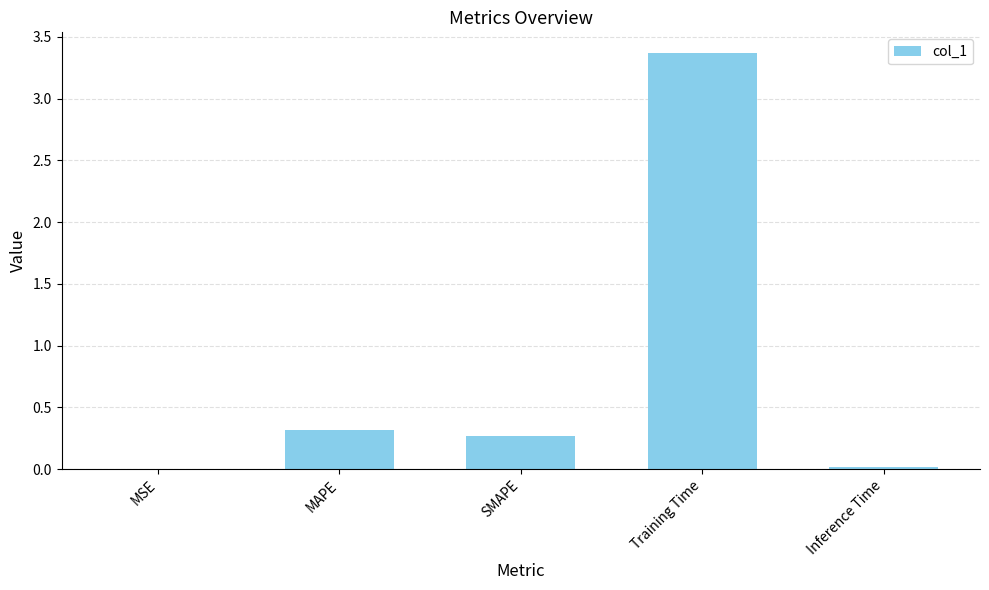

Which category has the highest value across all series?

Training Time